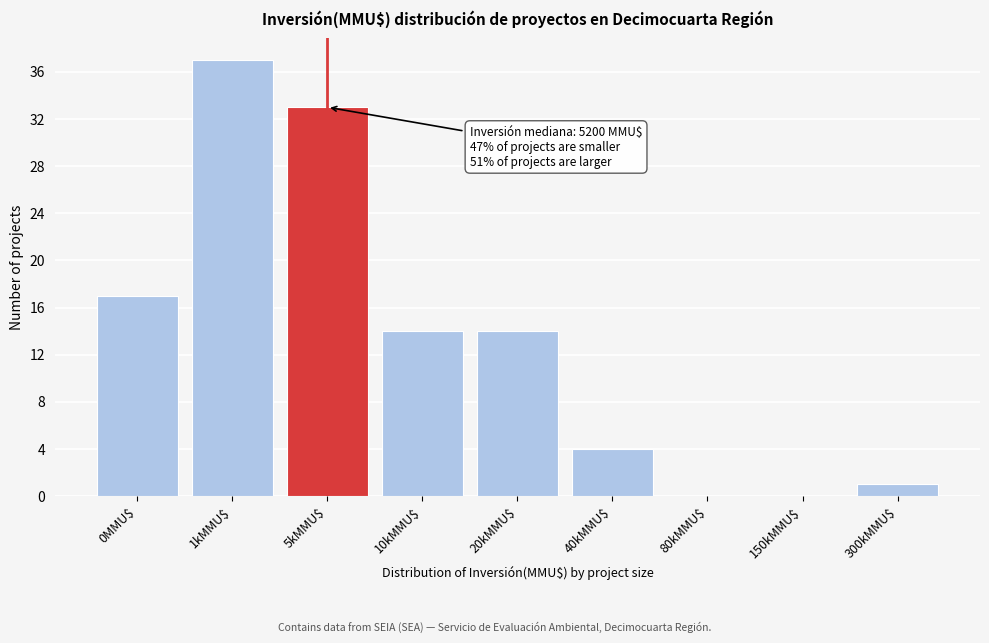

Where is the data nearest to the value 18?

0MMU$